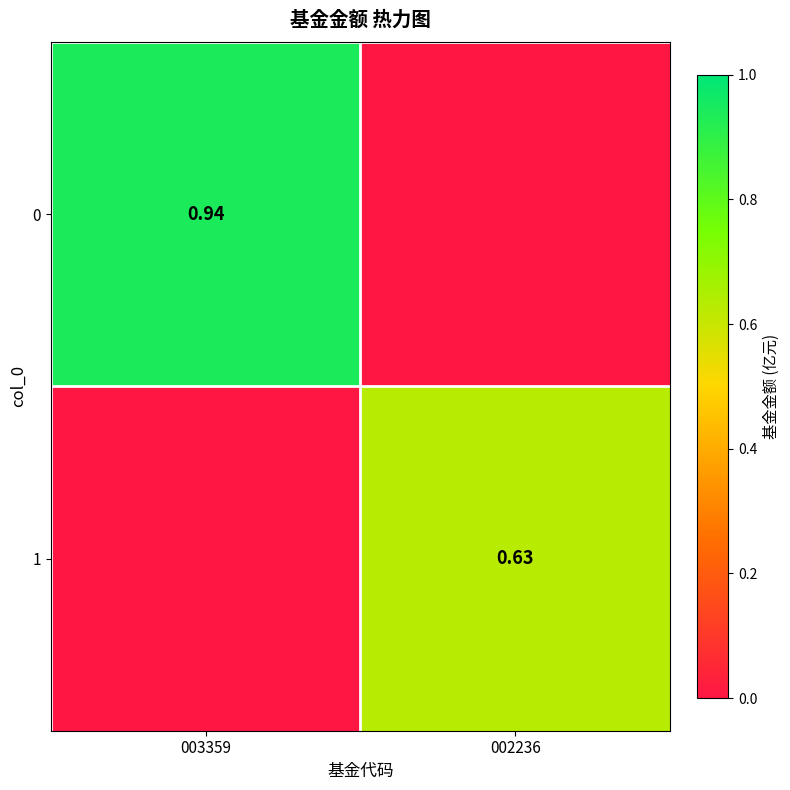

Is it true that 0 equals 1.4 at 003359?

False